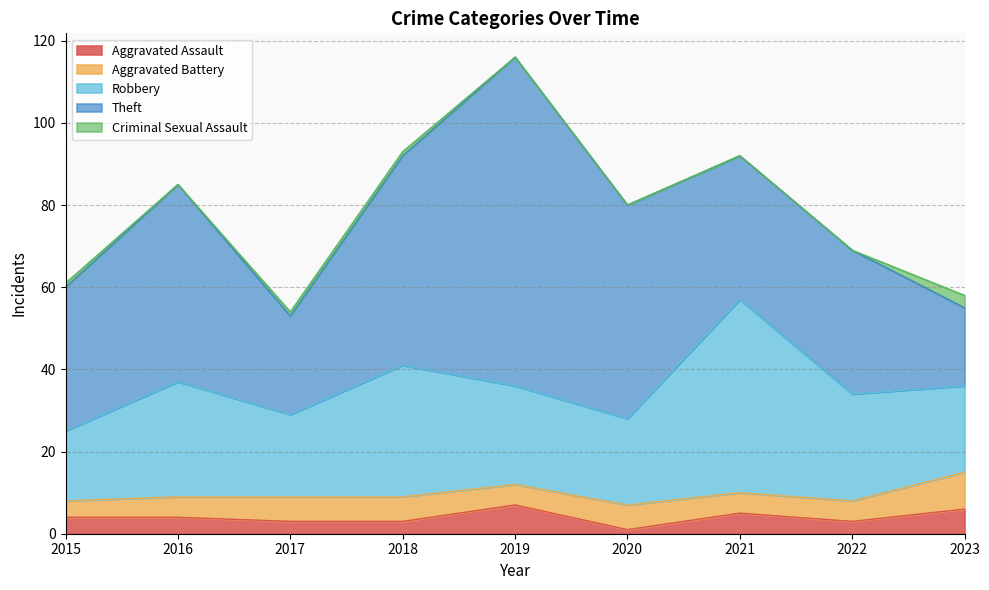

The value of Aggravated Battery at 2015 is 6. True or false?

False